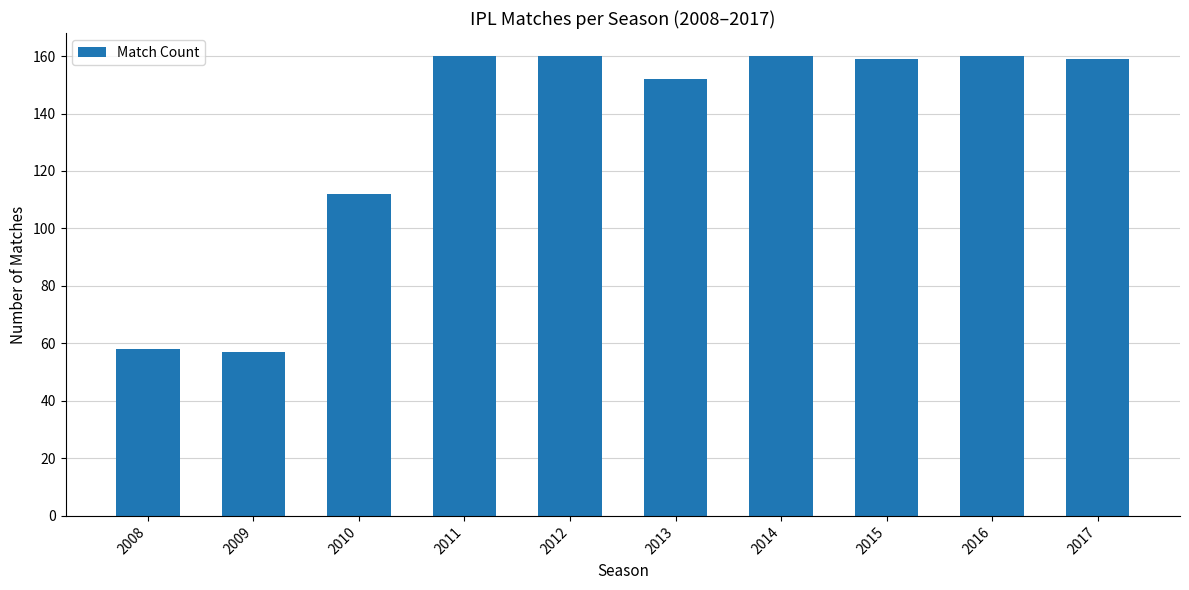

What is the difference between the second highest and second lowest values?

102